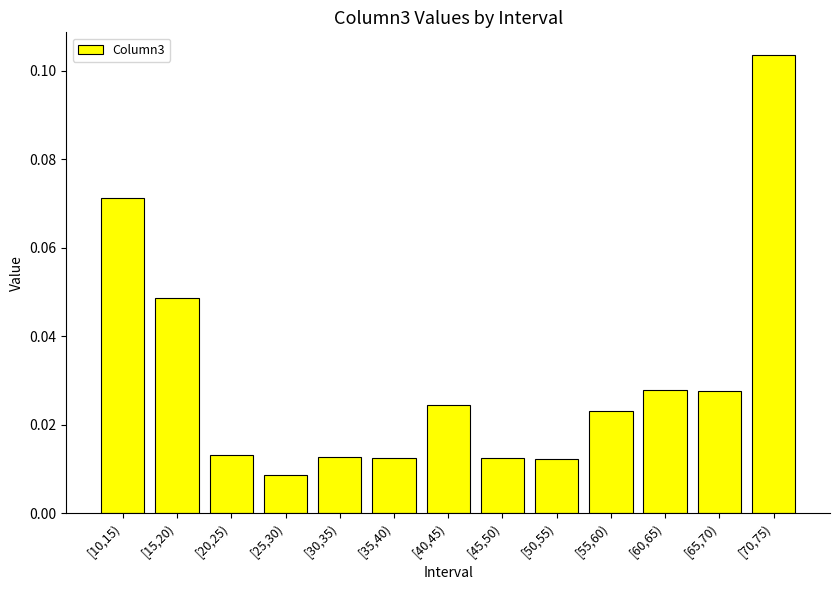

Where is the data nearest to the value 0?

[25,30)